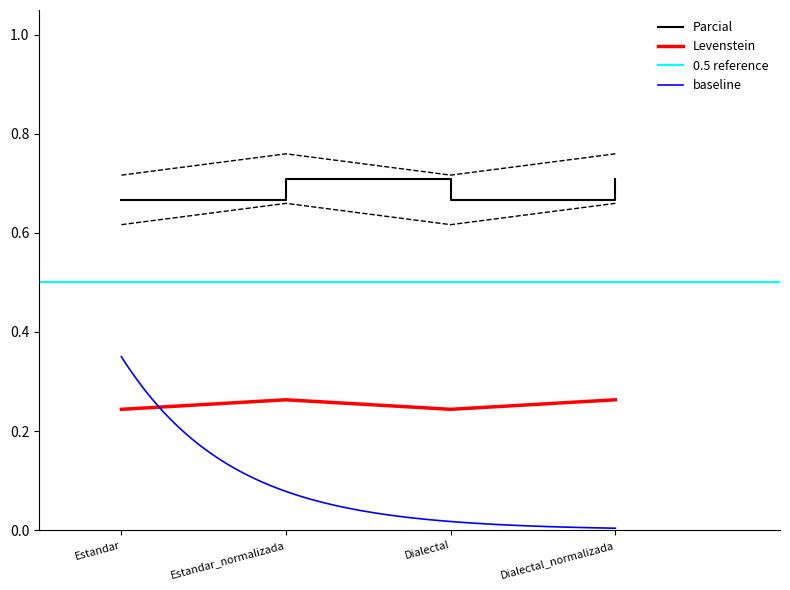

The value of Levenstein at Dialectal_normalizada is 1.1. True or false?

False